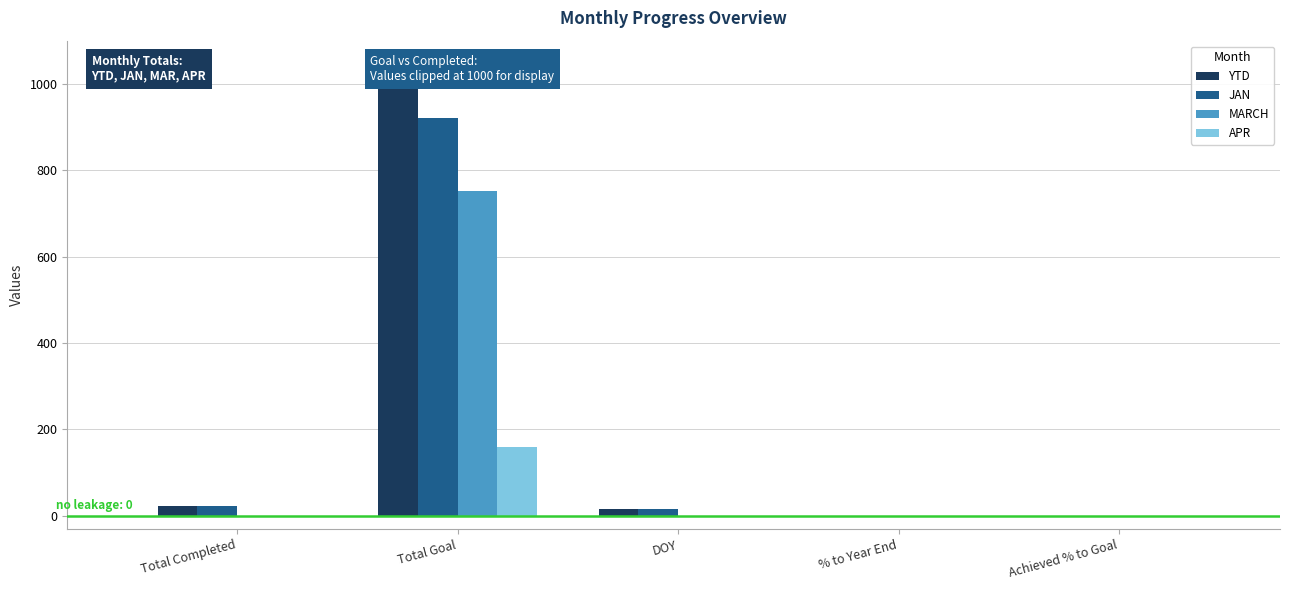

Does the chart contain stacked bars?

No